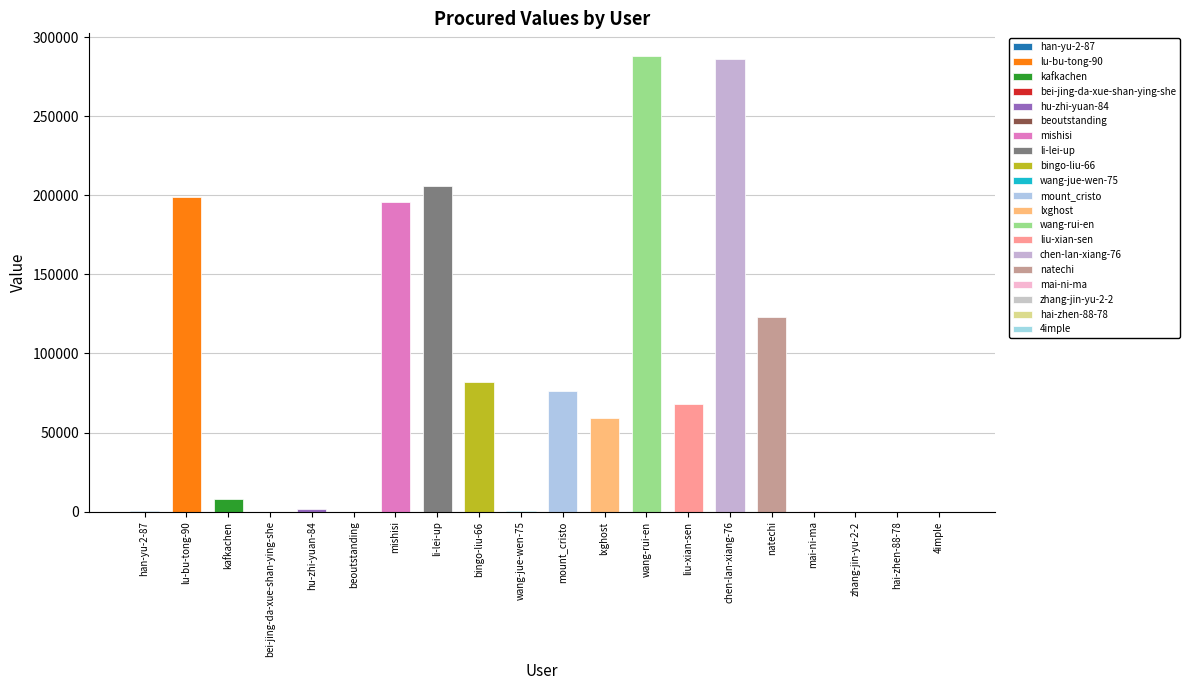

Where is the data nearest to the value 143969?

natechi